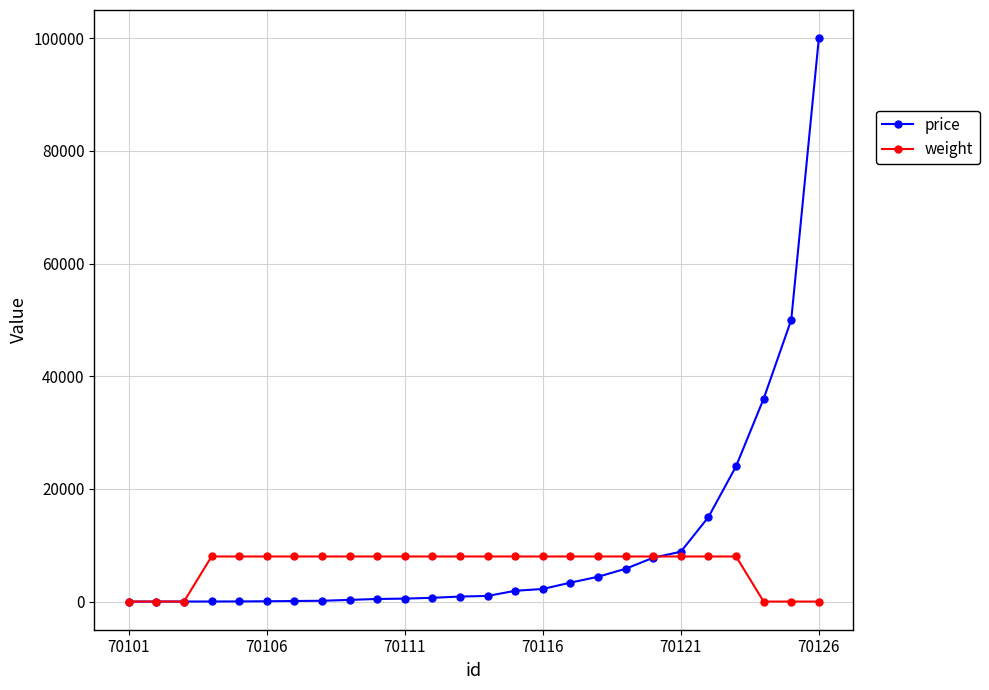

Which series has the largest range (max minus min)?

price